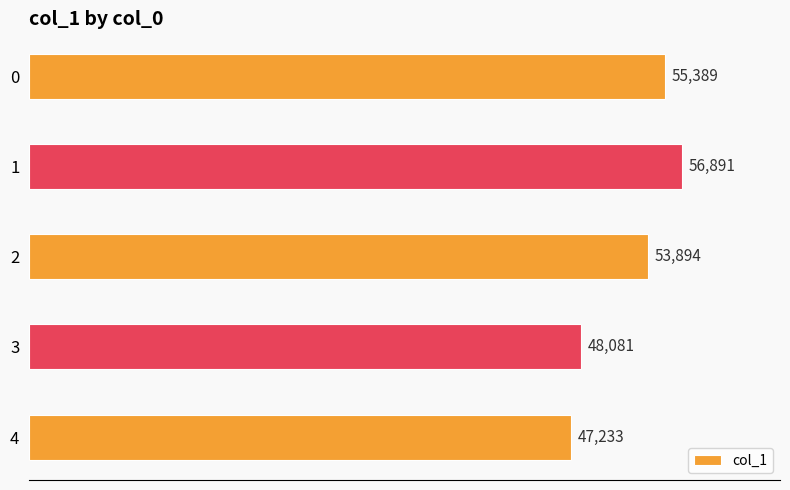

What is the sum of all values?

261488